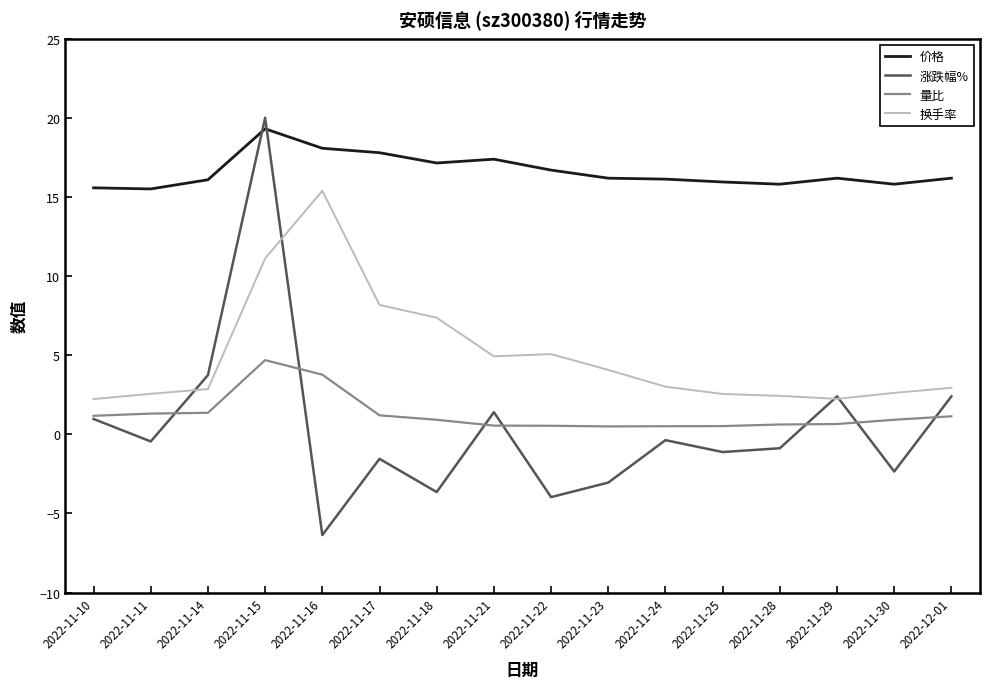

Where does the 涨跌幅% series first go above 0?

2022-11-10